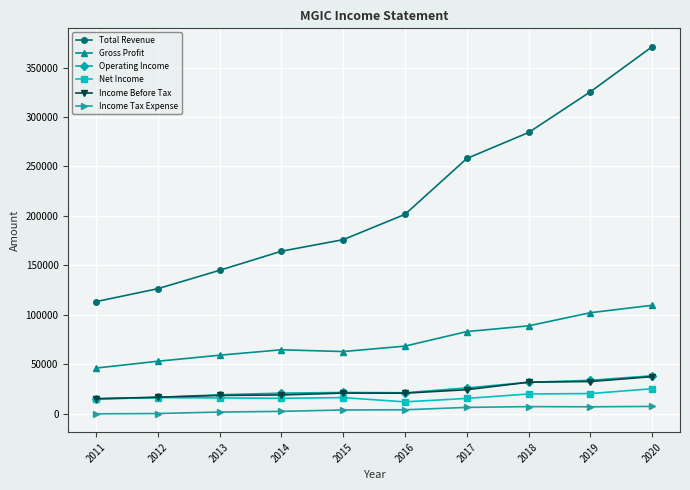

What is the difference between the maximum and minimum values in the Income Before Tax series?

22300